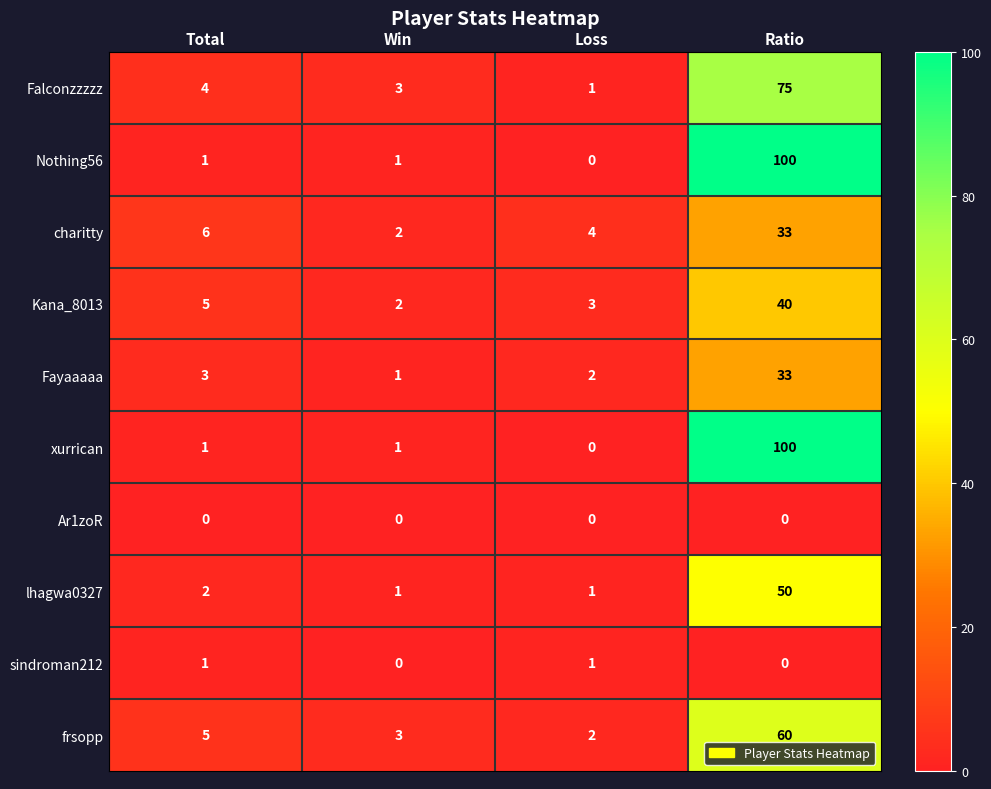

The sindroman212 series shows 1 at Ratio. True or false?

False